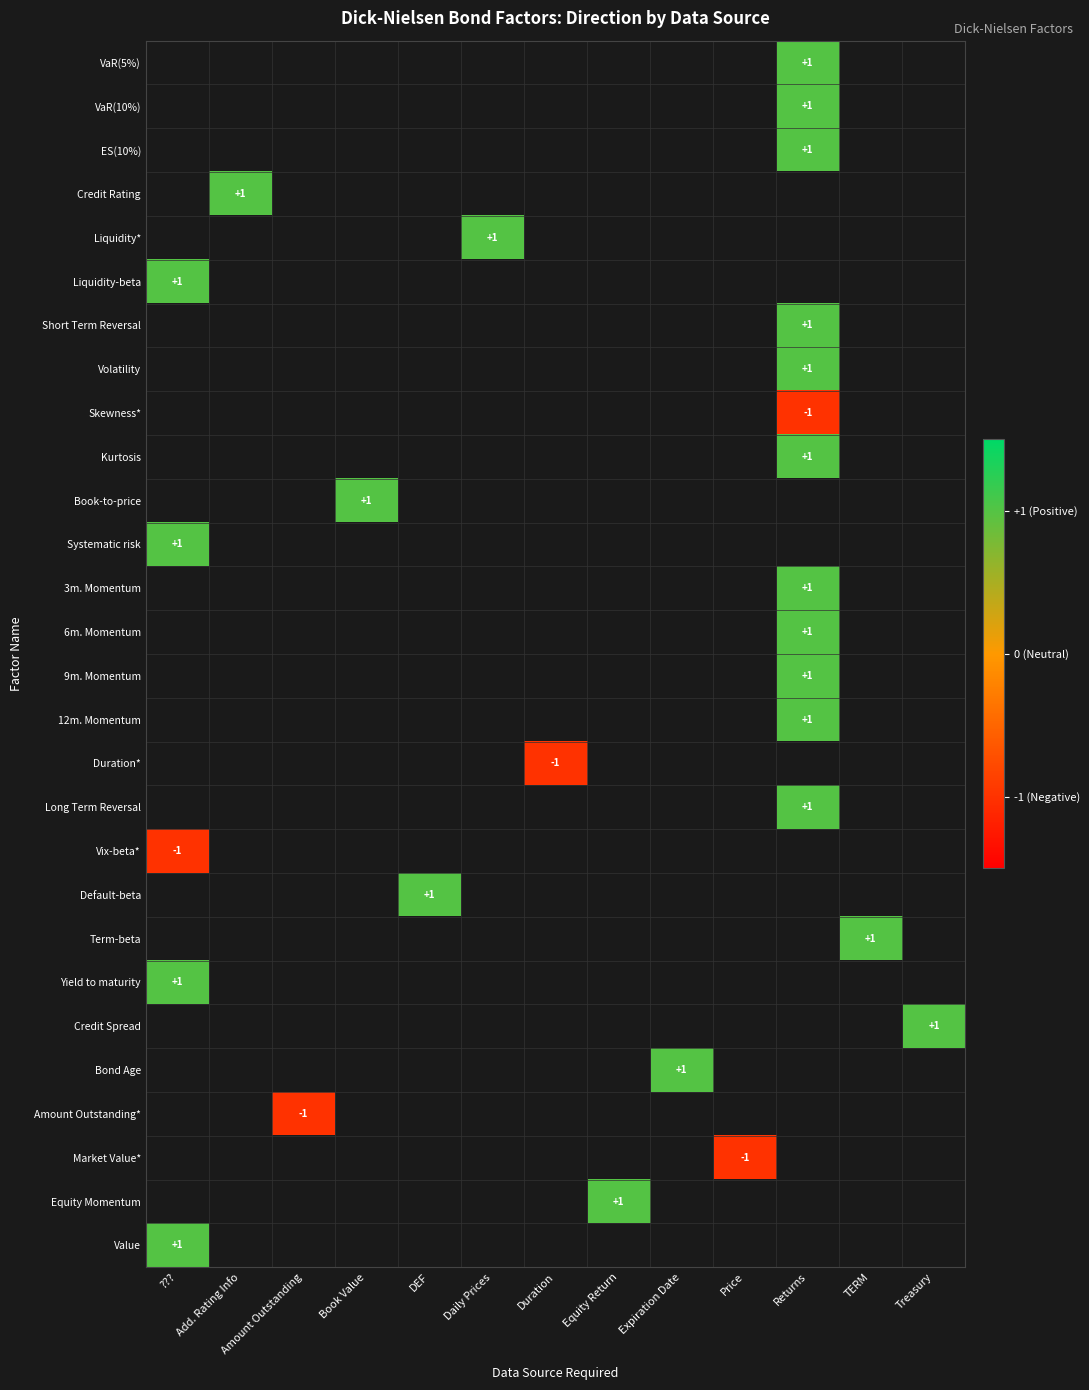

Which category has the lowest value across all series?

Returns